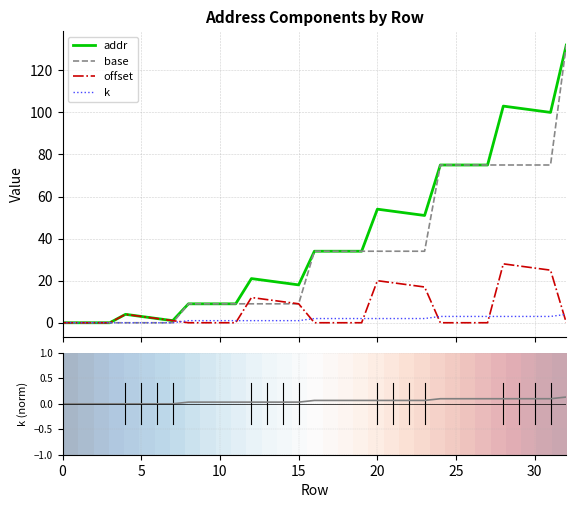

Read the k value at 12.

1.0